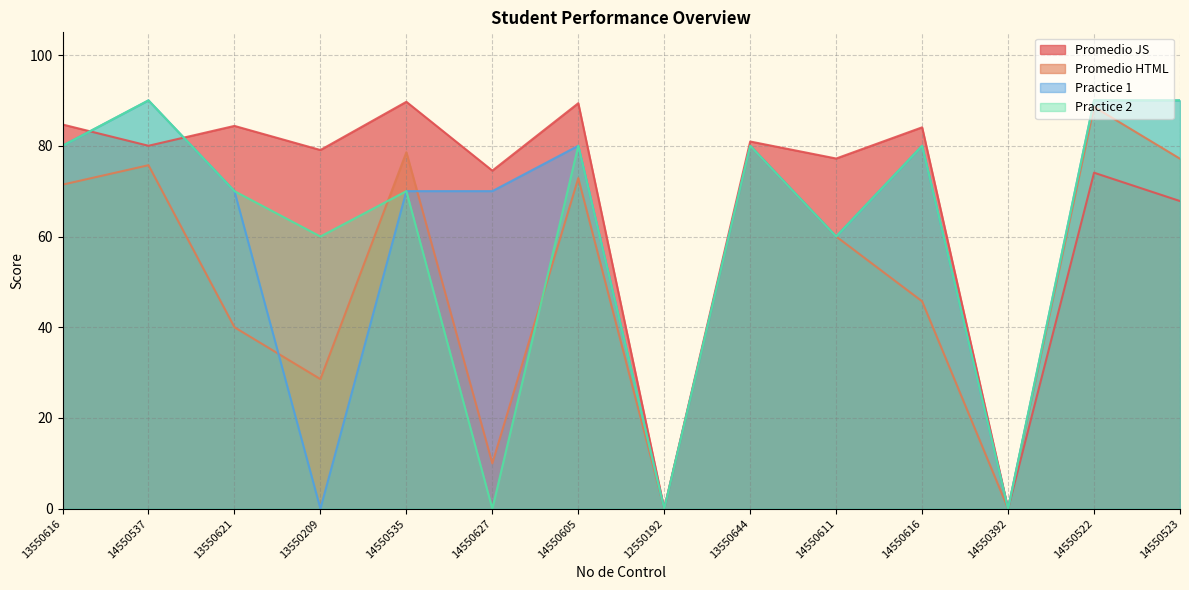

Which series changed the most between 13550616 and 14550616?

Promedio HTML